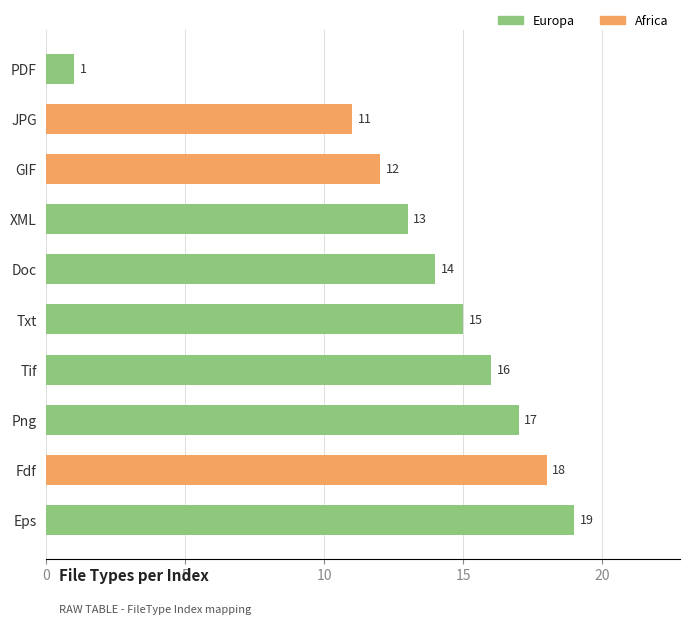

Rank the categories by value from lowest to highest.

PDF, JPG, GIF, XML, Doc, Txt, Tif, Png, Fdf, Eps